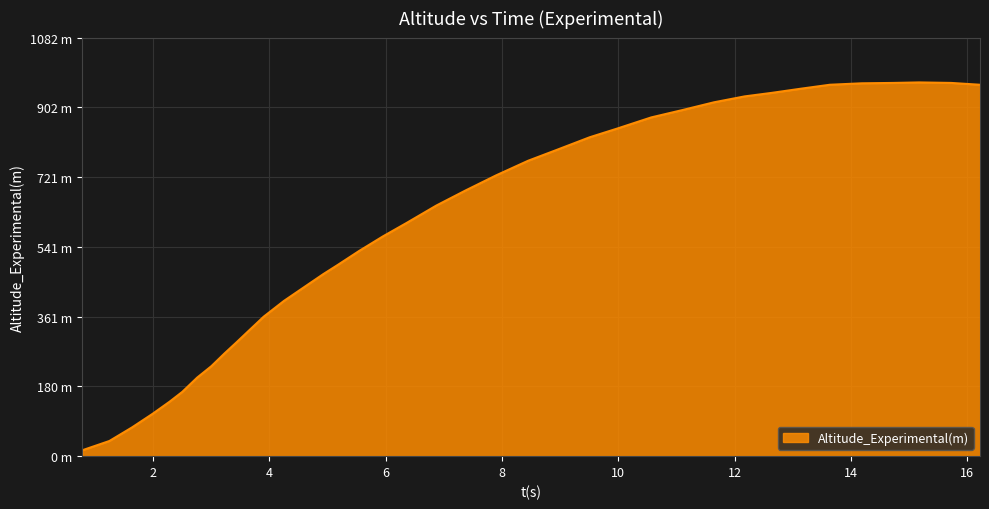

List the labels in order of value, largest first.

15.17300613, 14.74110429, 15.72269939, 14.18773517, 13.63952134, 16.21935111, 13.13873086, 12.63794037, 12.1740046, 11.64719903, 11.09437836, 10.56757279, 9.982233265, 9.509896786, 8.93512589, 8.45140781, 7.899400117, 7.372052563, 6.871262079, 6.362883861, 5.953146193, 5.546660411, 5.179197264, 4.928802022, 4.601011887, 4.253493642, 3.904457851, 3.631299405, 3.426430571, 3.232943339, 3.005311301, 2.76174502, 2.504520817, 2.288270381, 1.992348732, 1.641795393, 1.252544608, 0.78589893